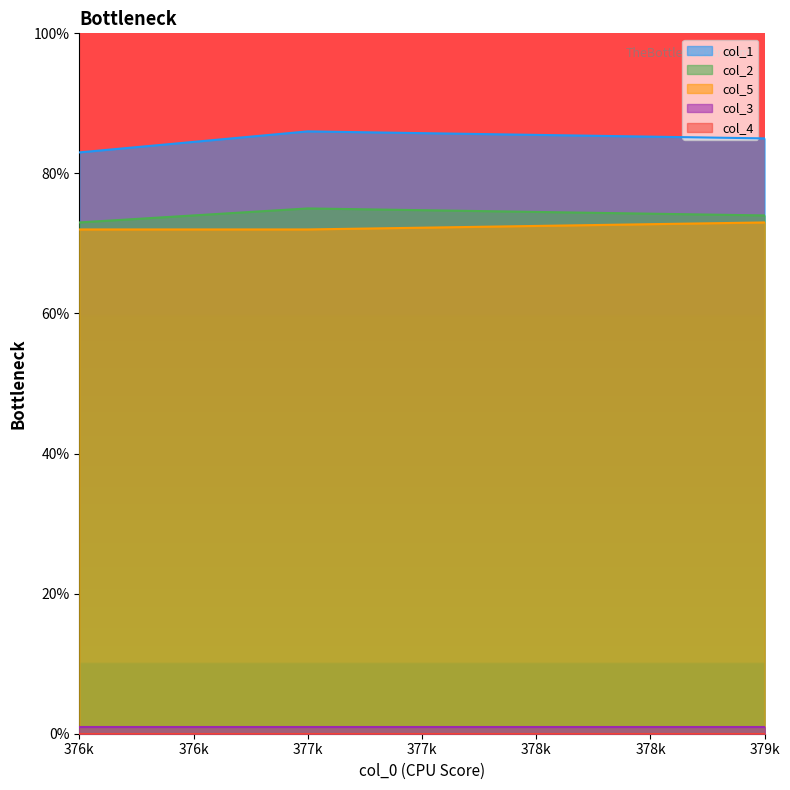

What is the highest value of the col_5 series?

73